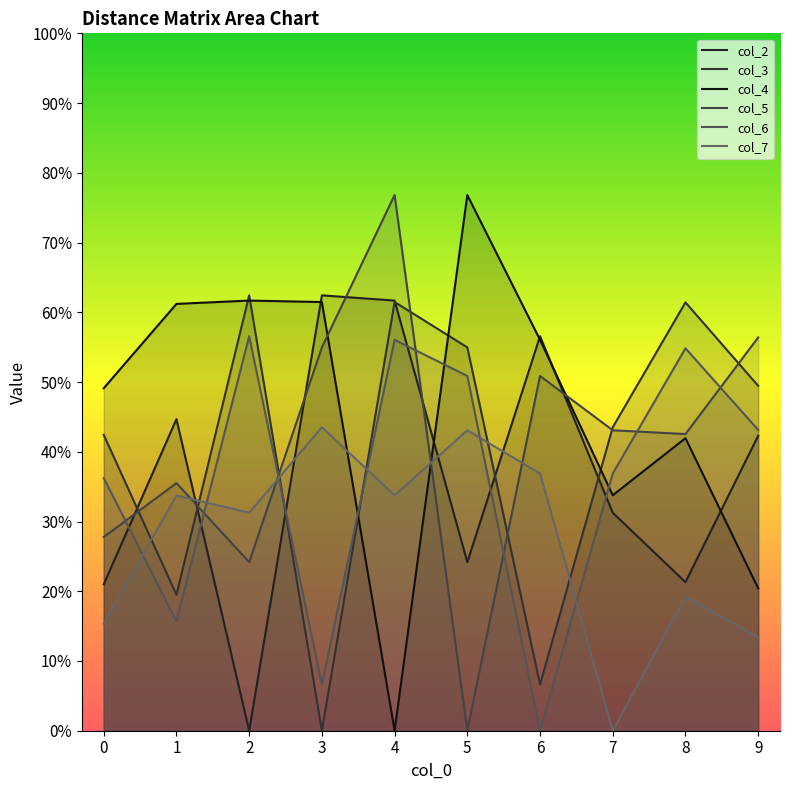

The col_7 series shows 48.2 at 1. True or false?

False